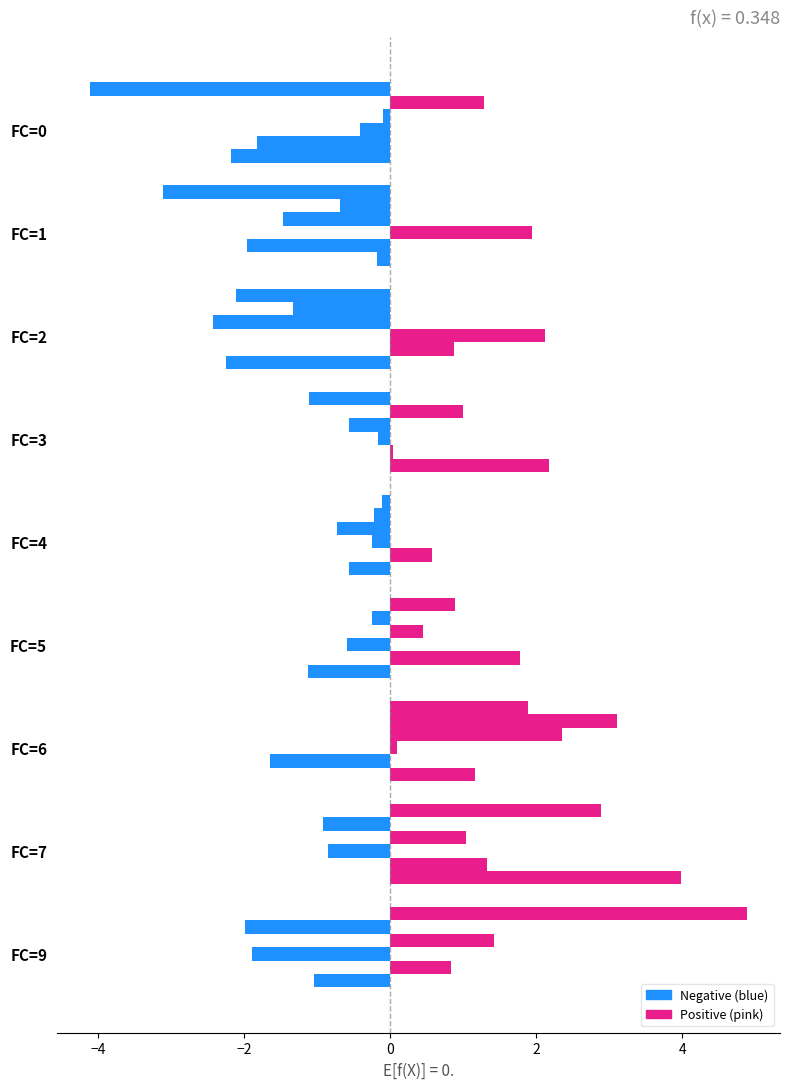

Is it true that x3 equals -0.6 at FC=0?

False